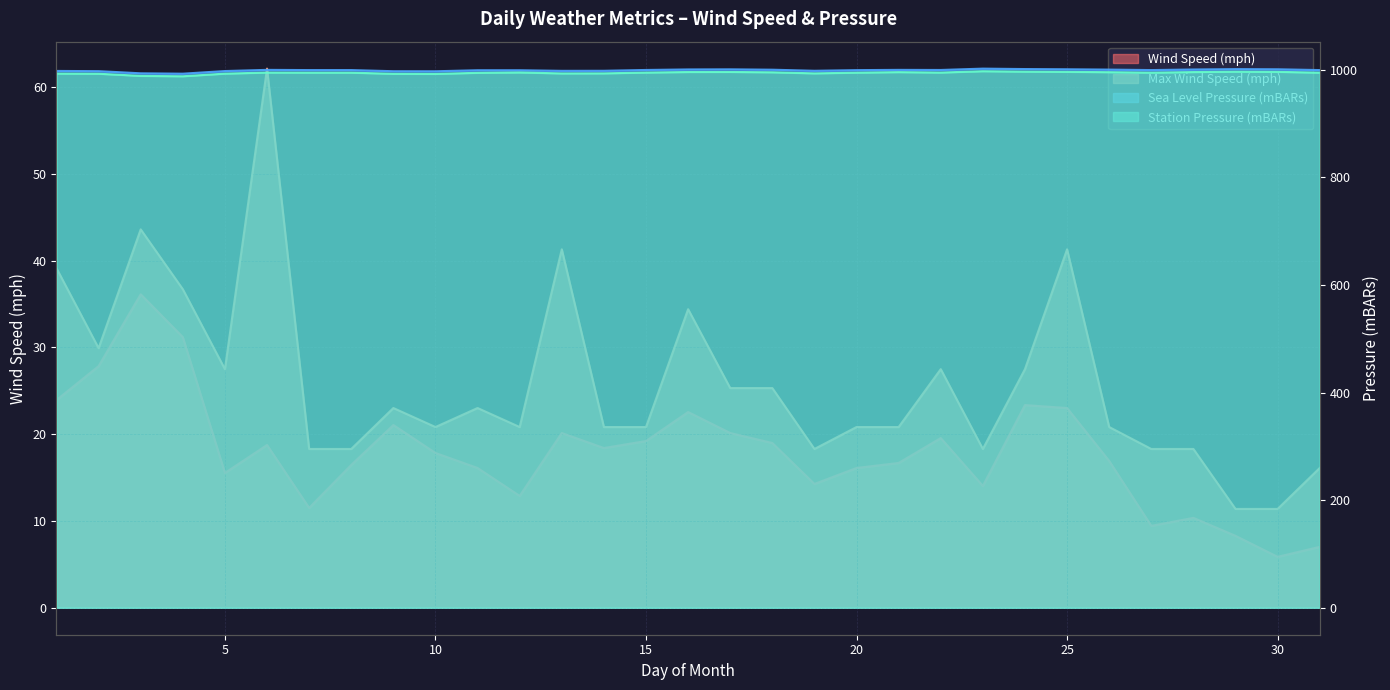

How many data points does each series have?

31